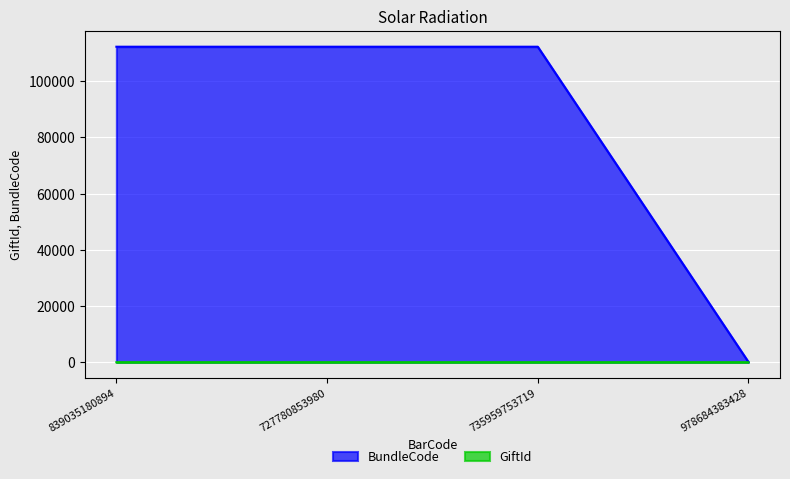

The GiftId series shows 5 at 978684383428. True or false?

True